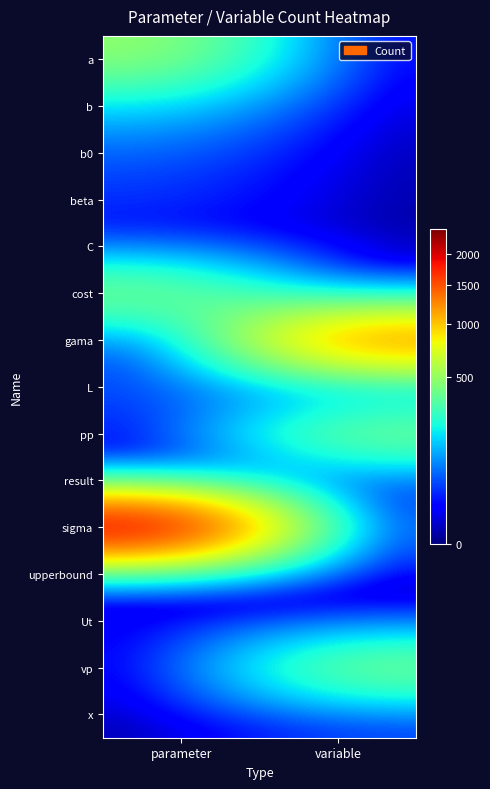

Which series has the widest spread of values?

sigma